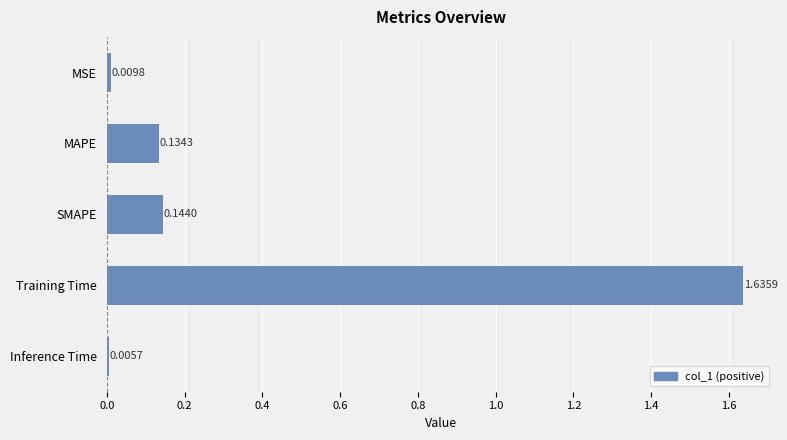

Does the chart contain any negative values?

No